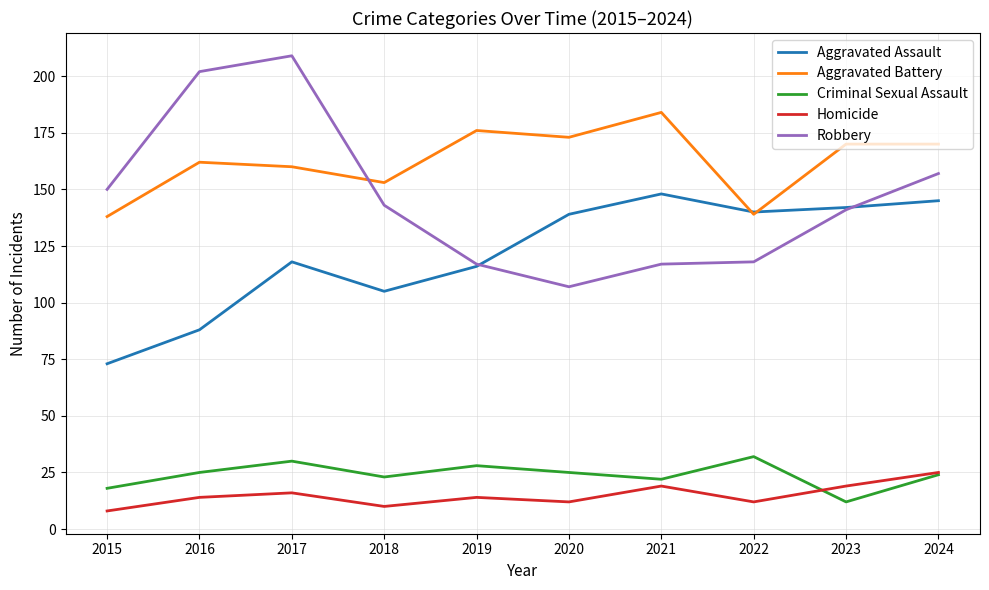

Which label corresponds to the smallest value in the chart?

2015